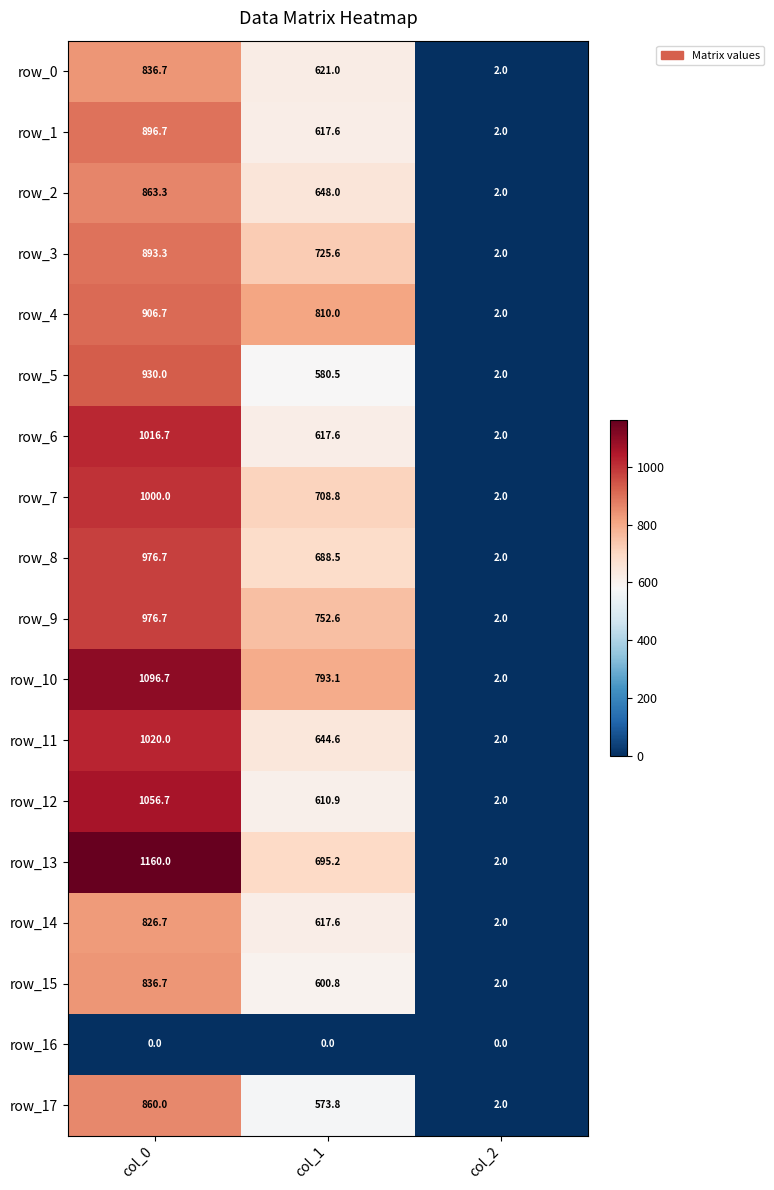

Reading right to left, list all the values displayed in this chart.

row_0: 2.0	621.0	836.7
row_1: 2.0	617.6	896.7
row_2: 2.0	648.0	863.3
row_3: 2.0	725.6	893.3
row_4: 2.0	810.0	906.7
row_5: 2.0	580.5	930.0
row_6: 2.0	617.6	1016.7
row_7: 2.0	708.8	1000.0
row_8: 2.0	688.5	976.7
row_9: 2.0	752.6	976.7
row_10: 2.0	793.1	1096.7
row_11: 2.0	644.6	1020.0
row_12: 2.0	610.9	1056.7
row_13: 2.0	695.2	1160.0
row_14: 2.0	617.6	826.7
row_15: 2.0	600.8	836.7
row_16: 0.0	0.0	0.0
row_17: 2.0	573.8	860.0